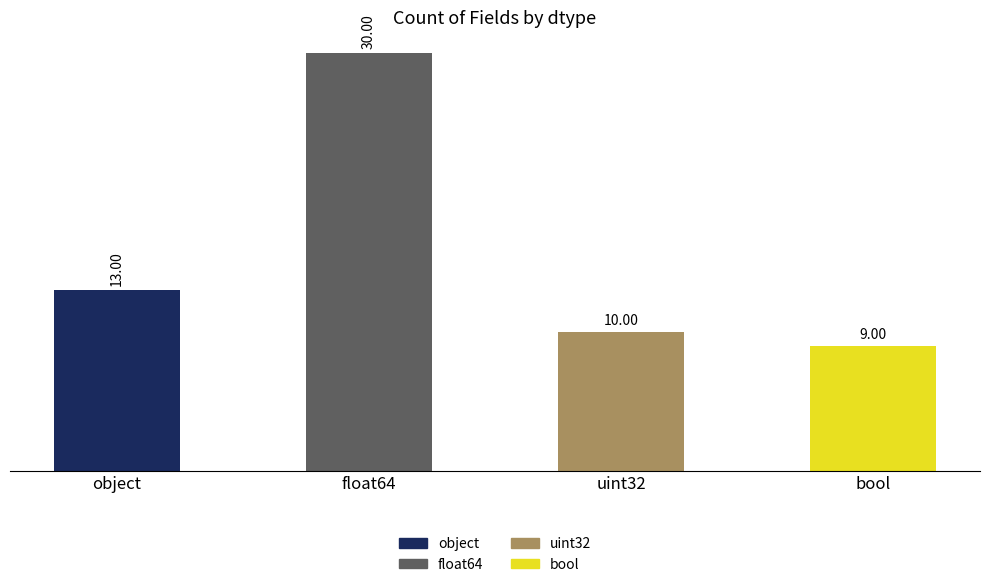

What is the ratio of the value at uint32 to the value at float64?

0.3